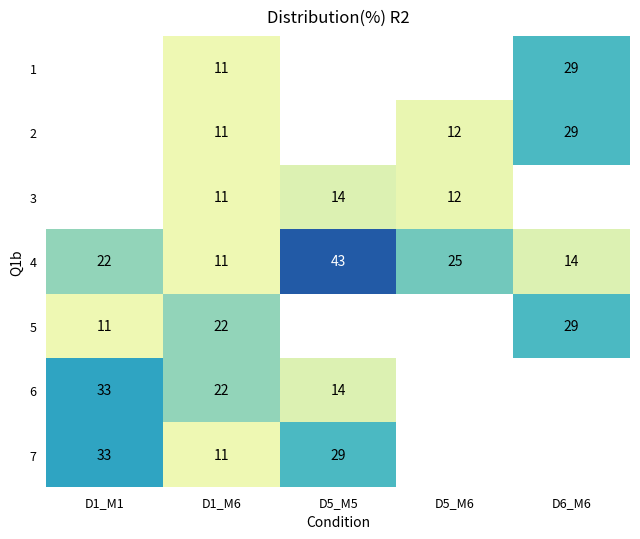

Is the value of 6 at D1_M1 greater than the value of 1 at D1_M6?

Yes